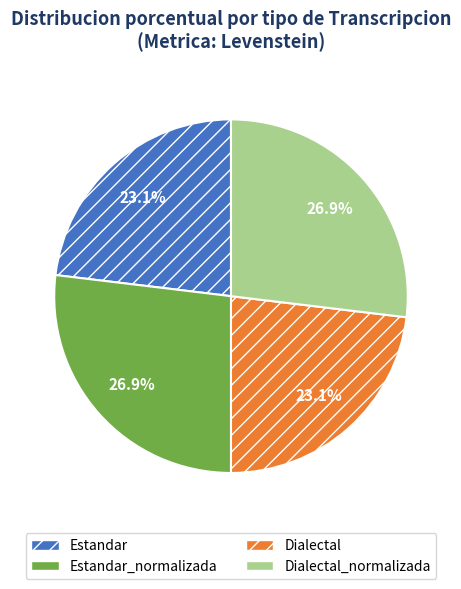

What percentage is NOT represented by Dialectal?

76.9%